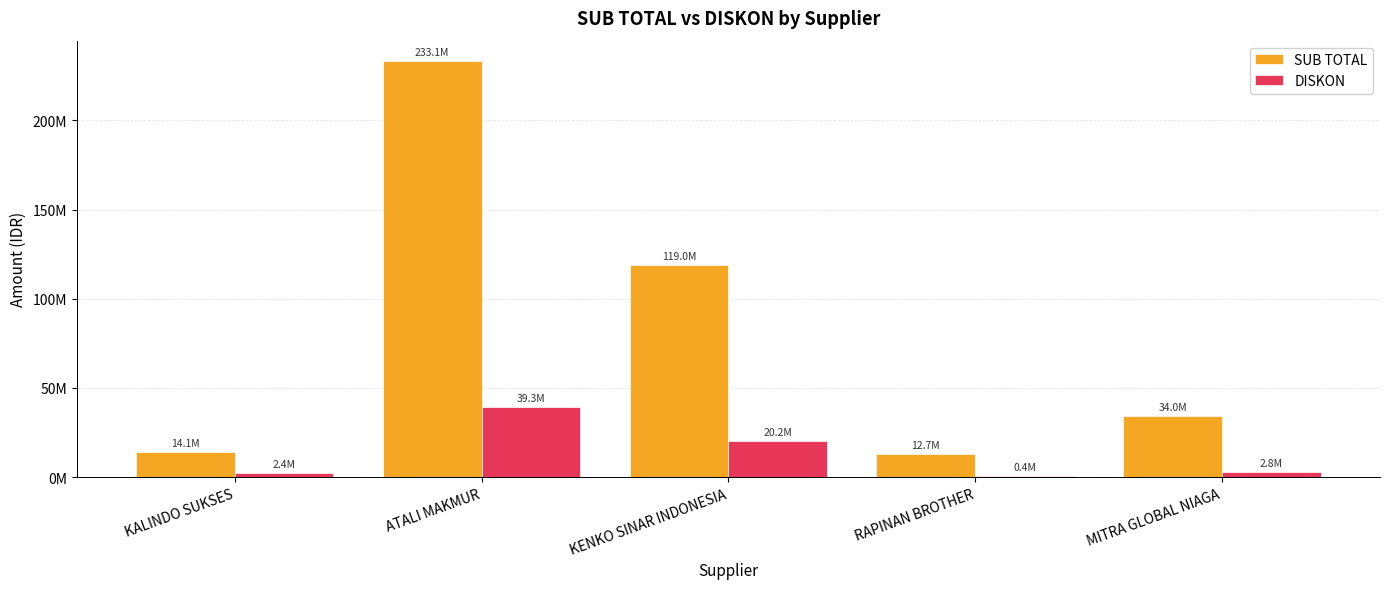

Does the chart contain stacked bars?

No